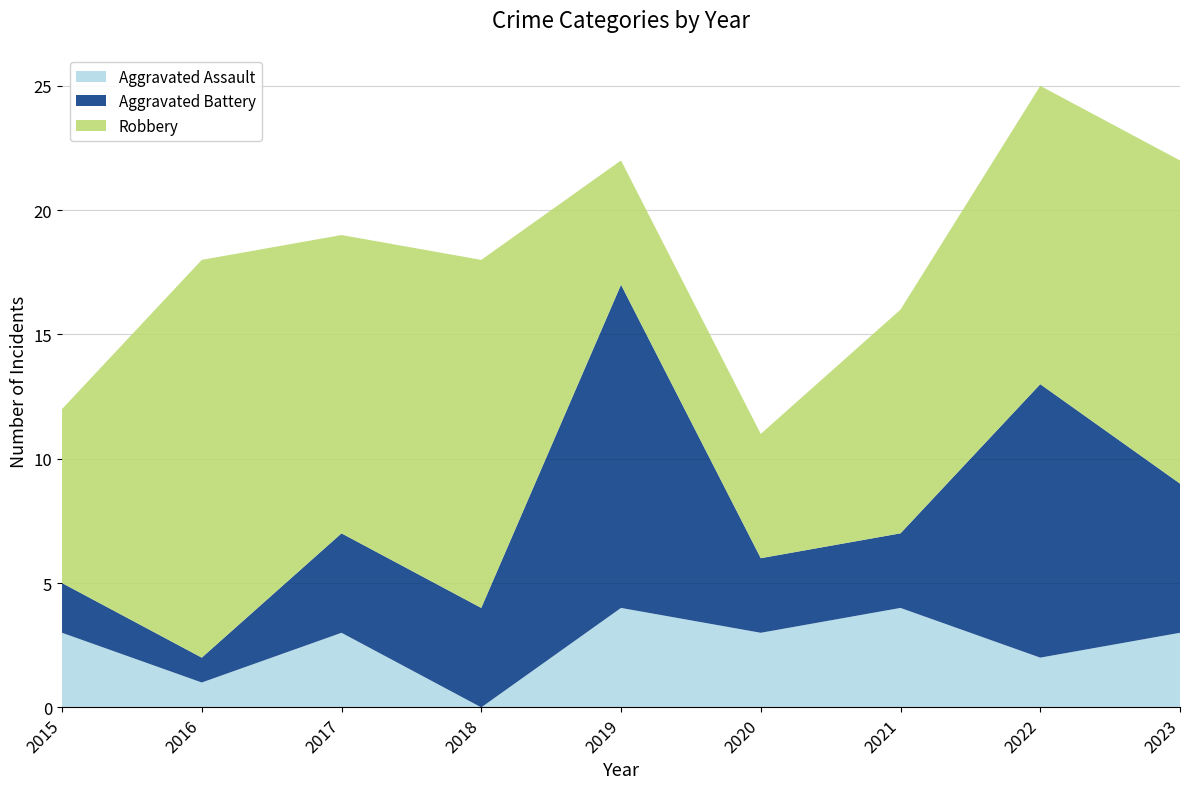

Reading left to right, list all the values displayed in this chart.

Aggravated Assault: 2015=3	2016=1	2017=3	2018=0	2019=4	2020=3	2021=4	2022=2	2023=3
Aggravated Battery: 2015=2	2016=1	2017=4	2018=4	2019=13	2020=3	2021=3	2022=11	2023=6
Robbery: 2015=7	2016=16	2017=12	2018=14	2019=5	2020=5	2021=9	2022=12	2023=13